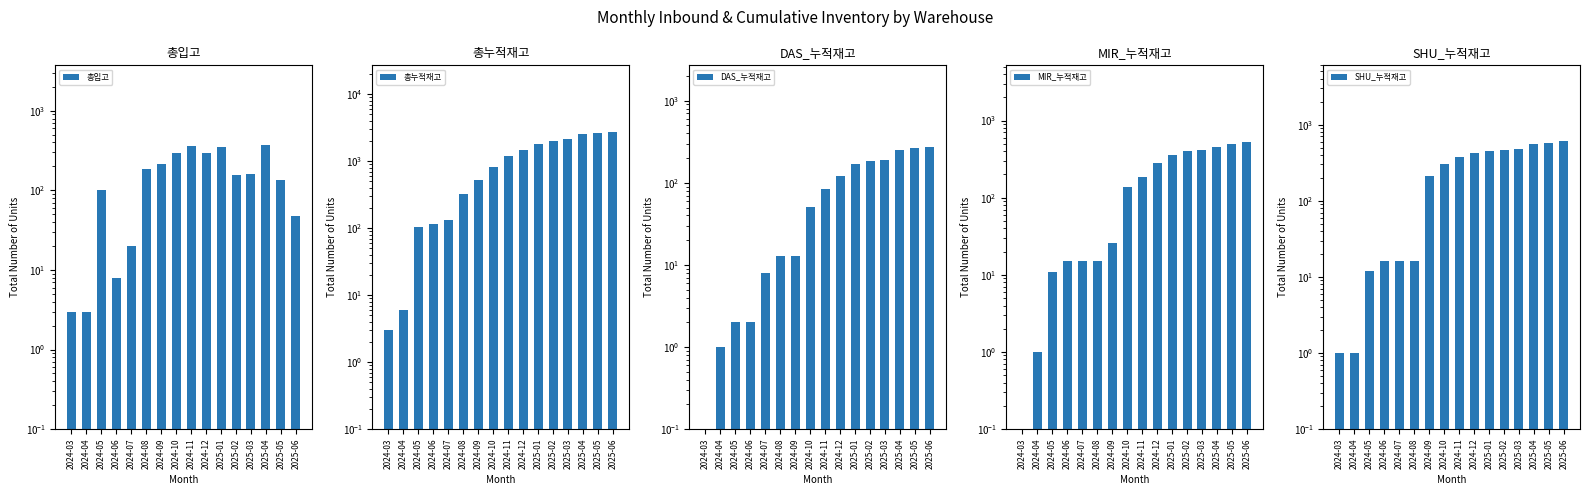

What is the difference between the highest and lowest values at 2025-01?

1669.0